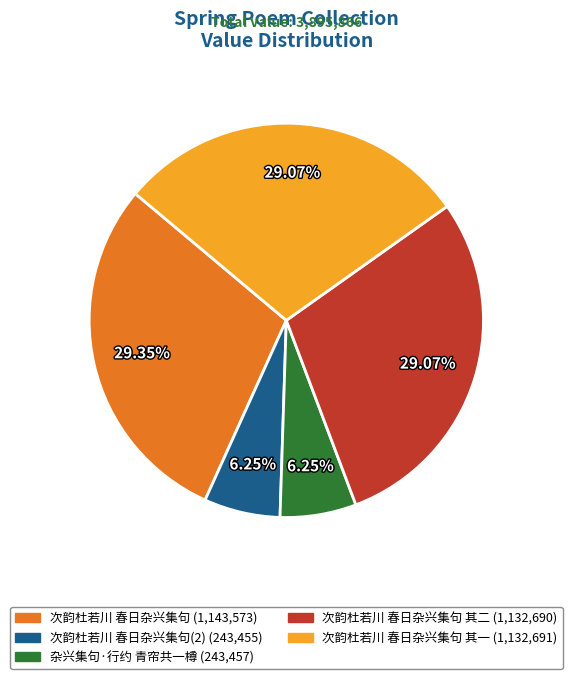

Does any single category account for the majority?

No